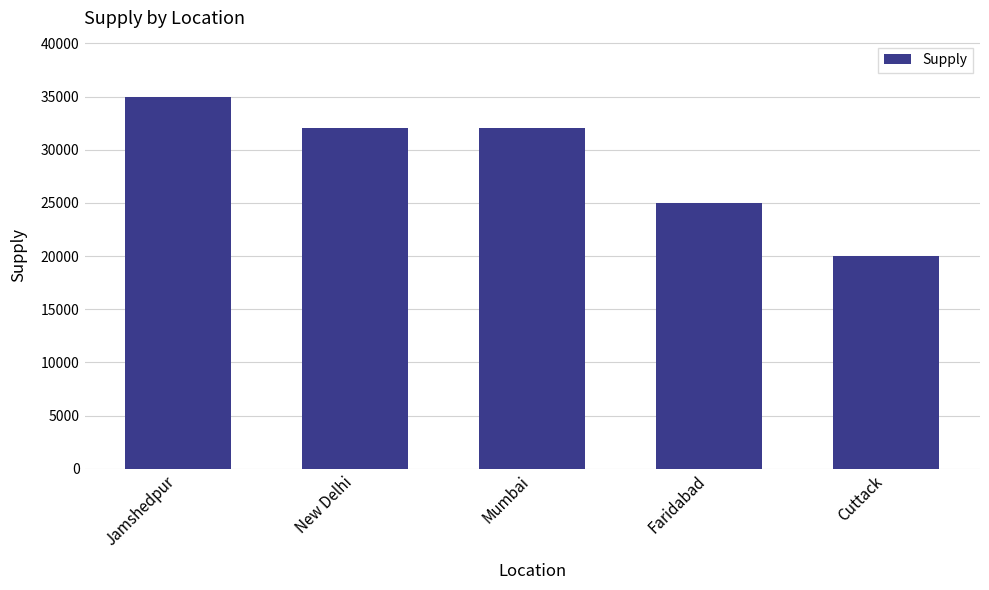

The chart shows a value of 32000 at Mumbai. True or false?

True